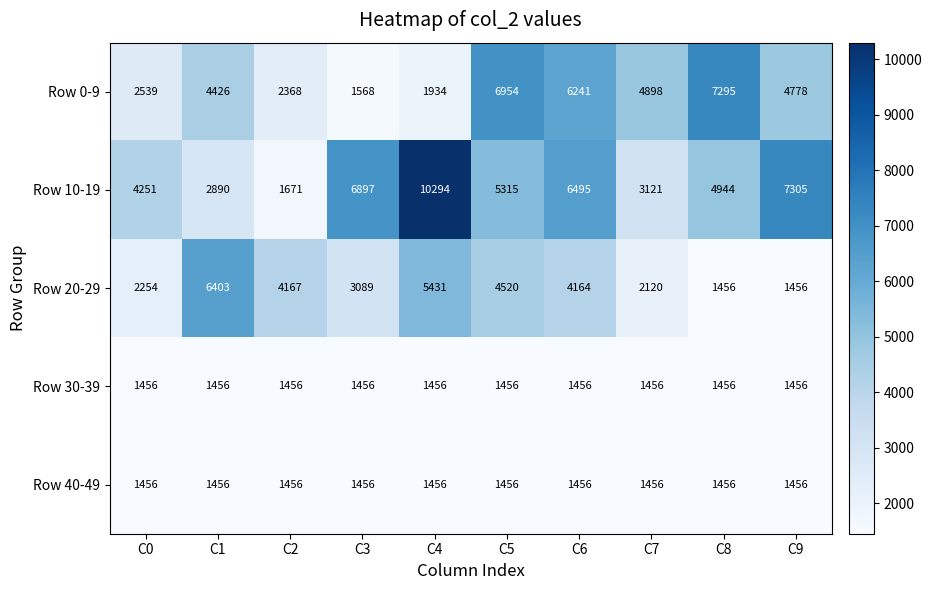

What value does the Row 0-9 series have at C2?

2368